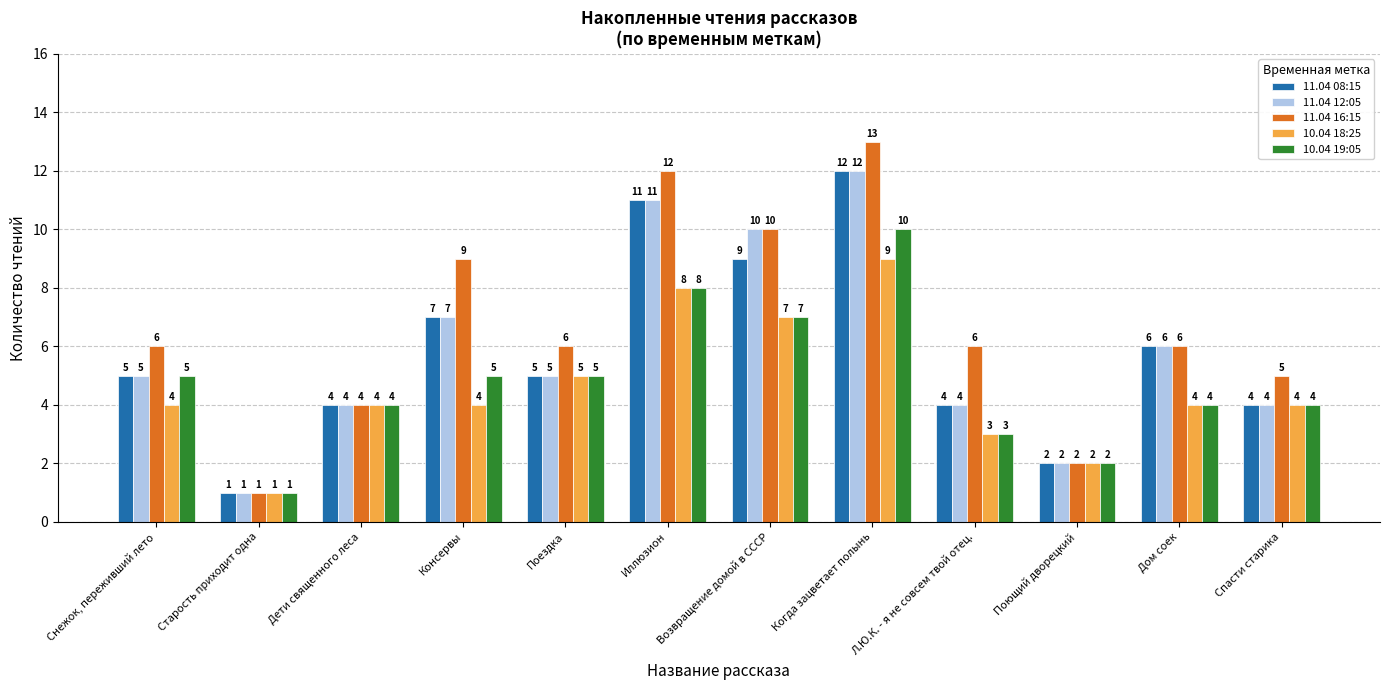

What is the lowest value of the 11.04 12:05 series?

1